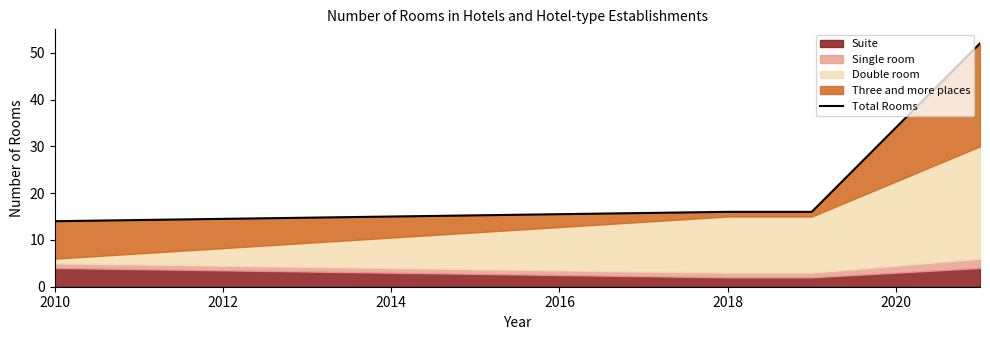

What is the greatest value displayed?

52